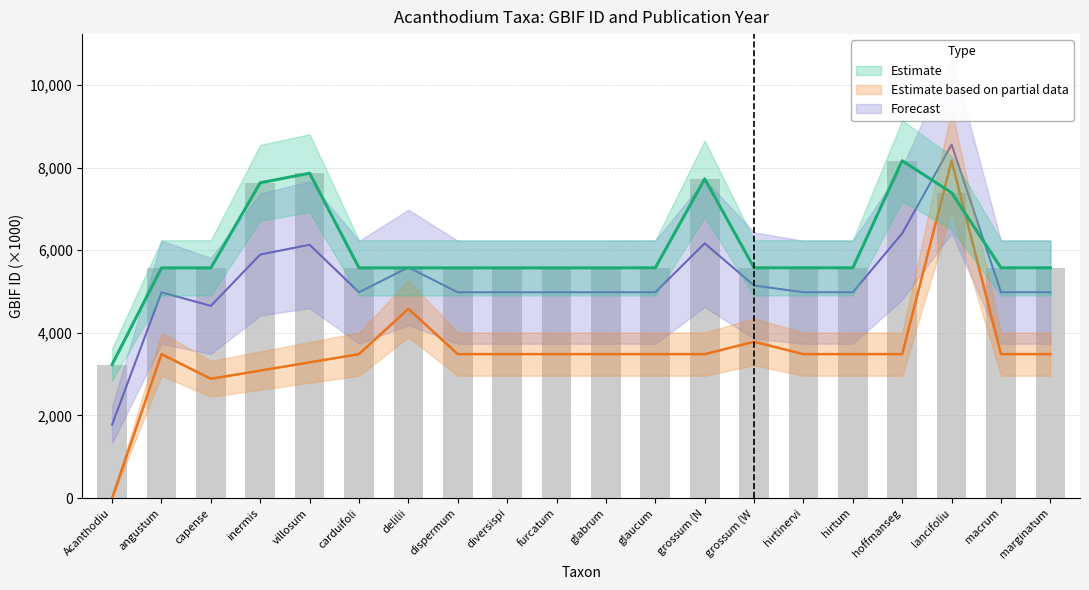

What is the approximate value at marginatum?

5574.2